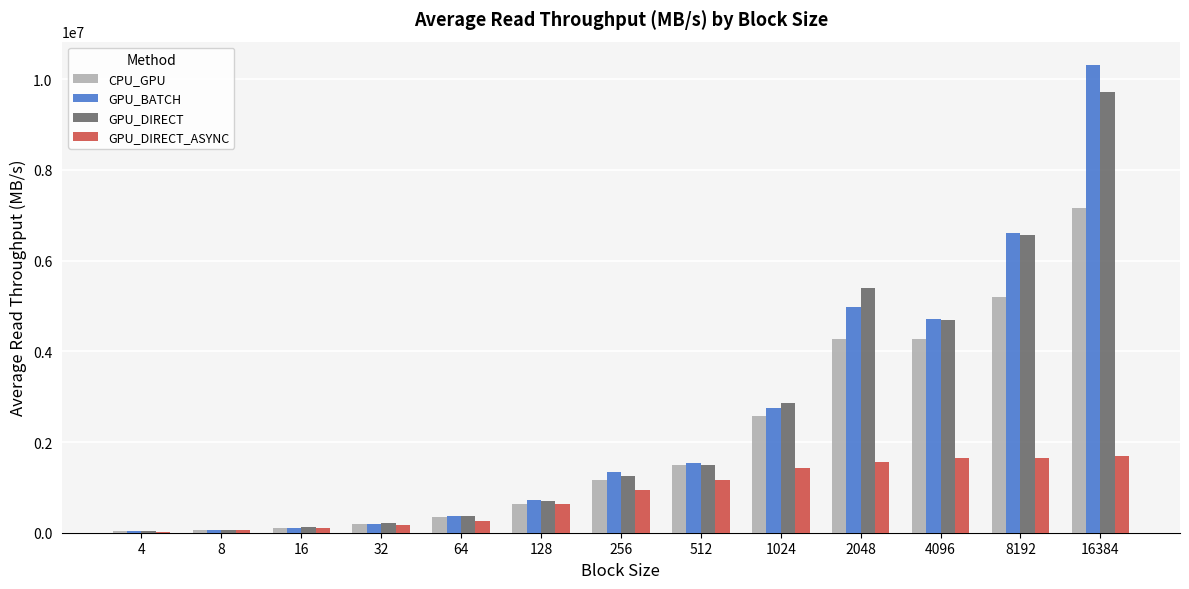

Between 4 and 512, which series saw the biggest shift?

GPU_BATCH